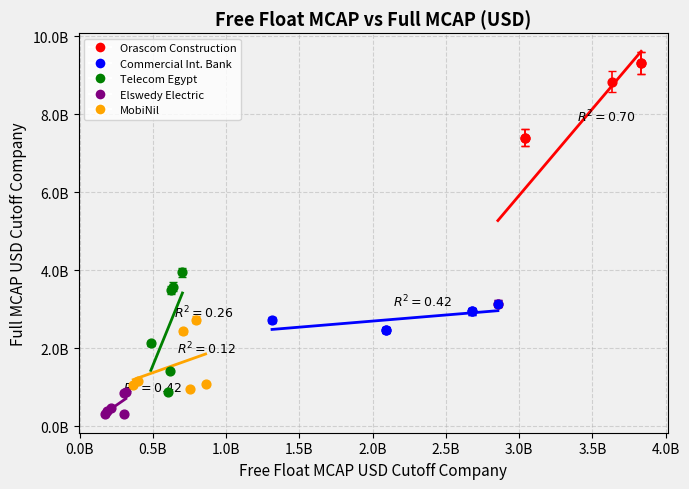

What are all the series names shown in the legend?

Orascom Construction, Commercial Int. Bank, Telecom Egypt, Elswedy Electric, MobiNil